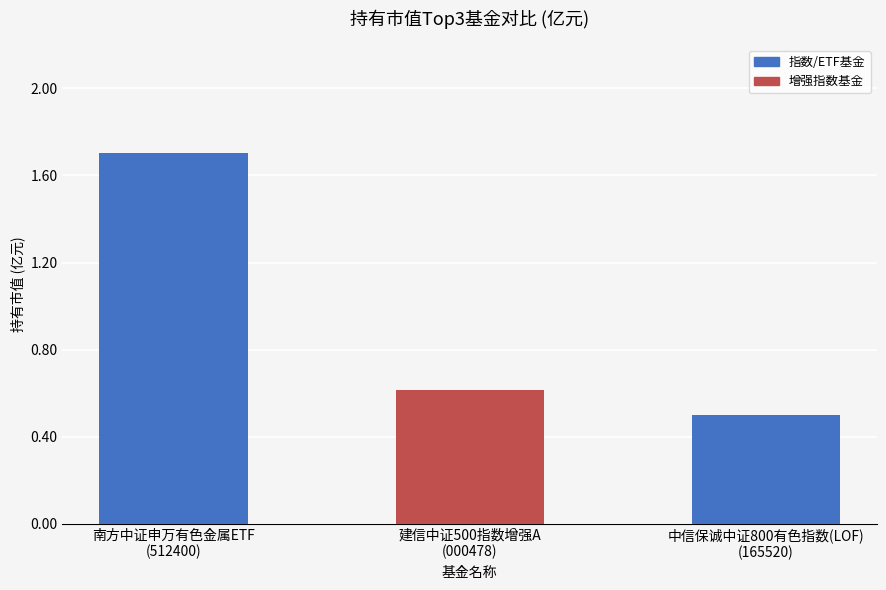

Is it true that the value at 中信保诚中证800有色指数(LOF)
(165520) is 0.5?

True